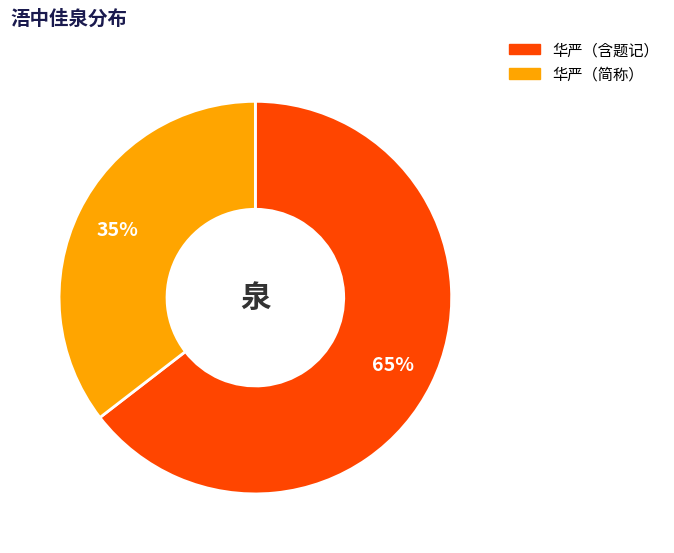

How many segments does this pie chart have?

2